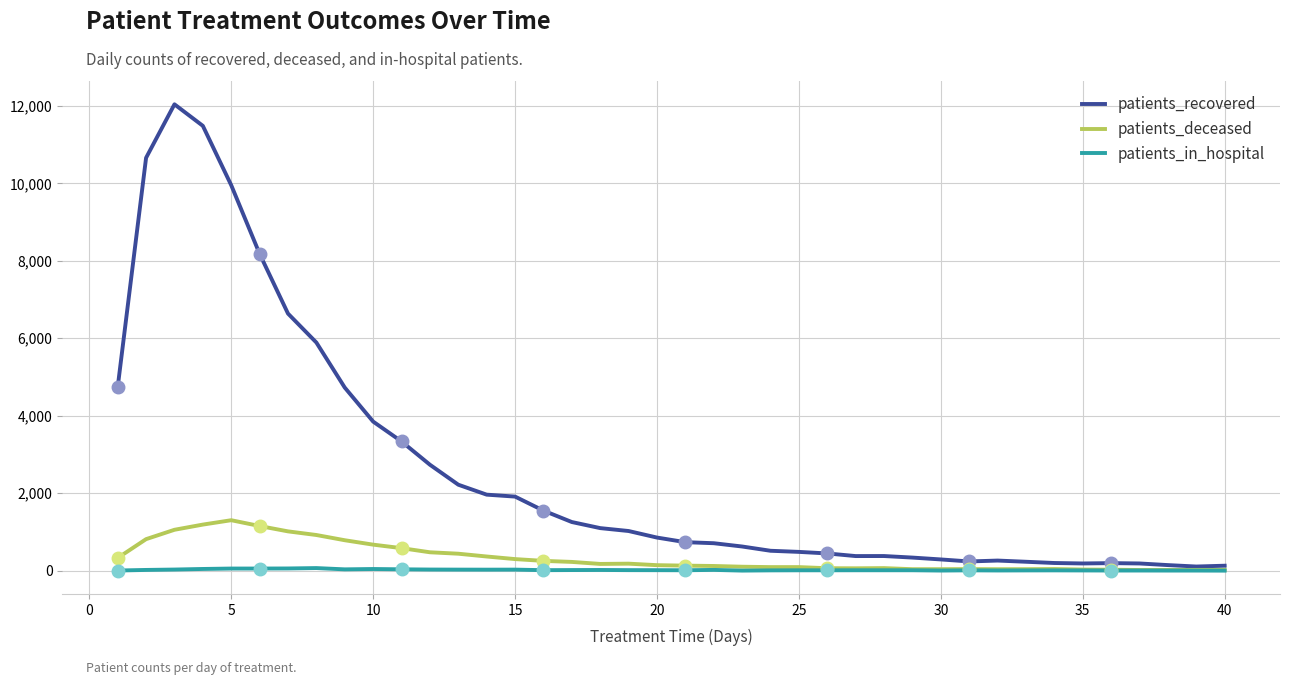

The value of patients_recovered at 5 is 13252. True or false?

False